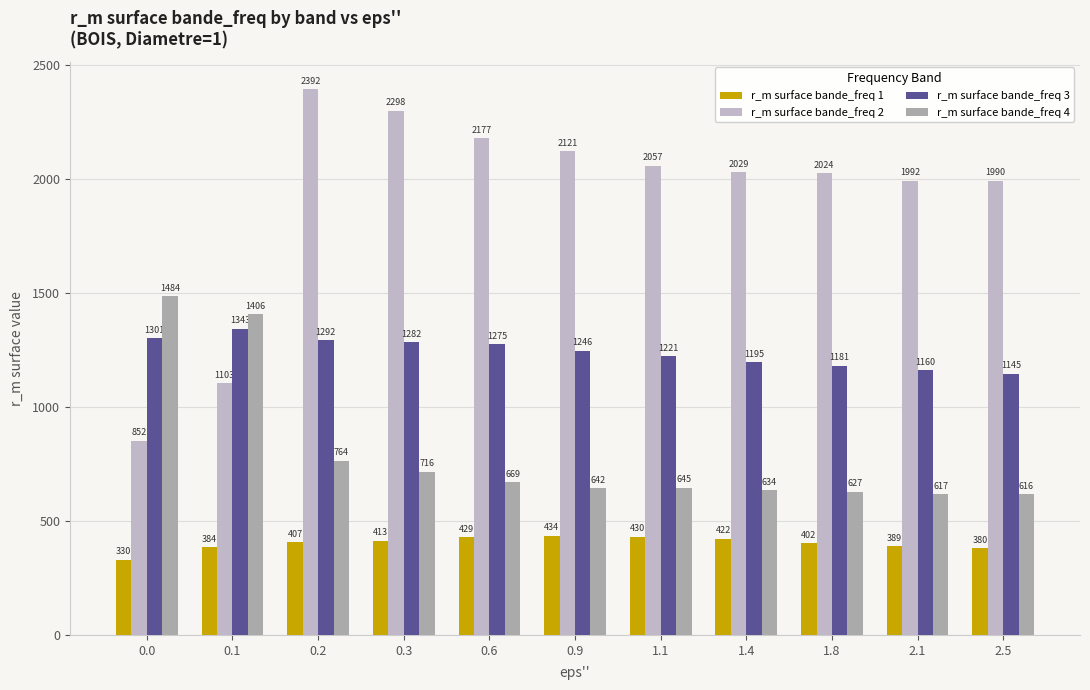

Which series has the widest spread of values?

r_m surface bande_freq 2